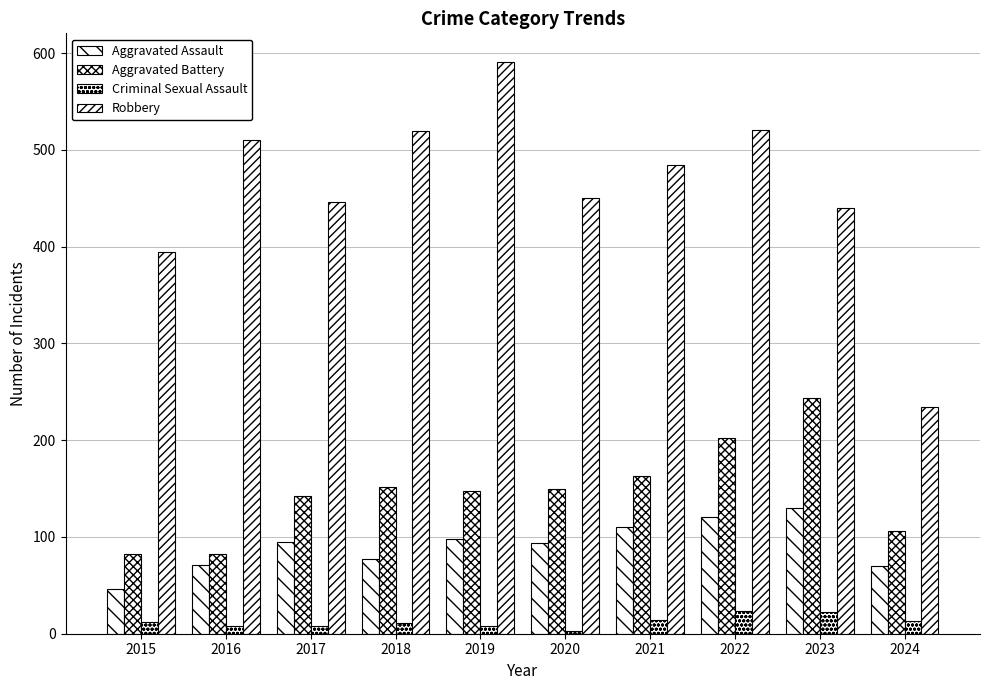

How many data points in Criminal Sexual Assault are less than 12?

5